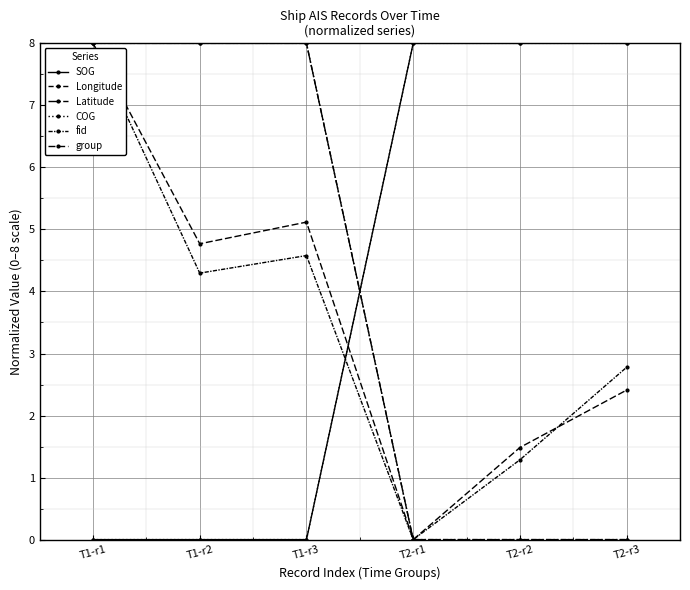

What is the difference between the second highest and minimum values in the fid series?

4.6